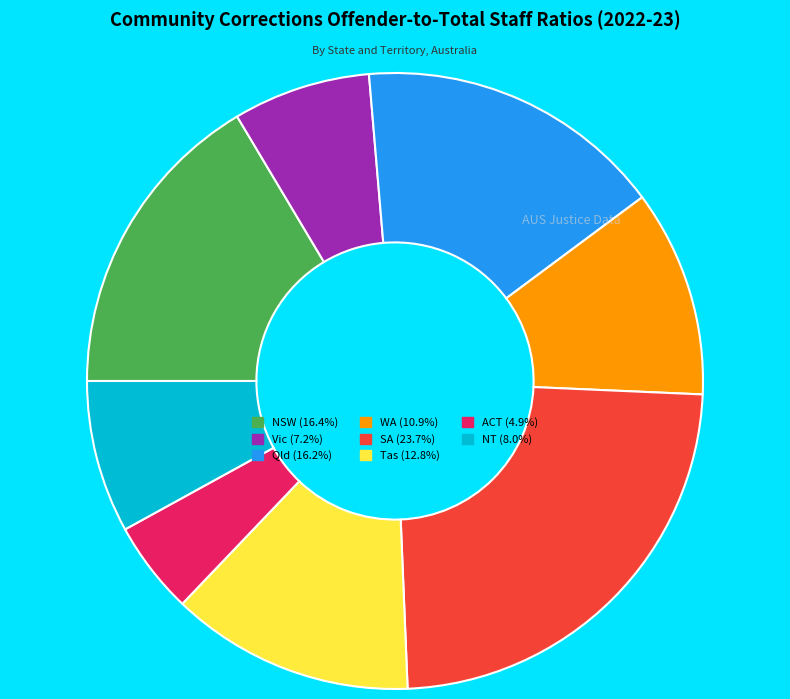

Is SA the majority of the pie?

No